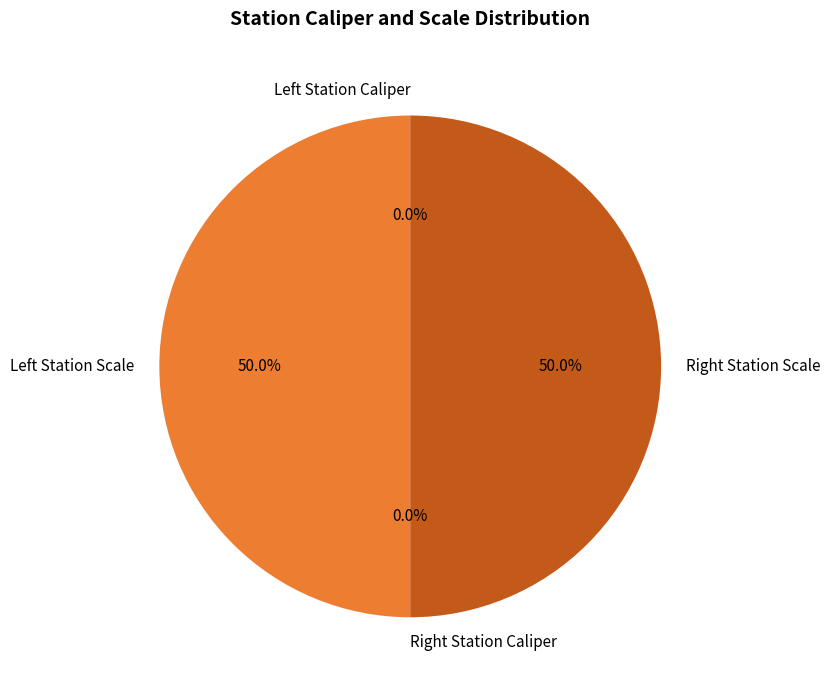

How many segments does this pie chart have?

4